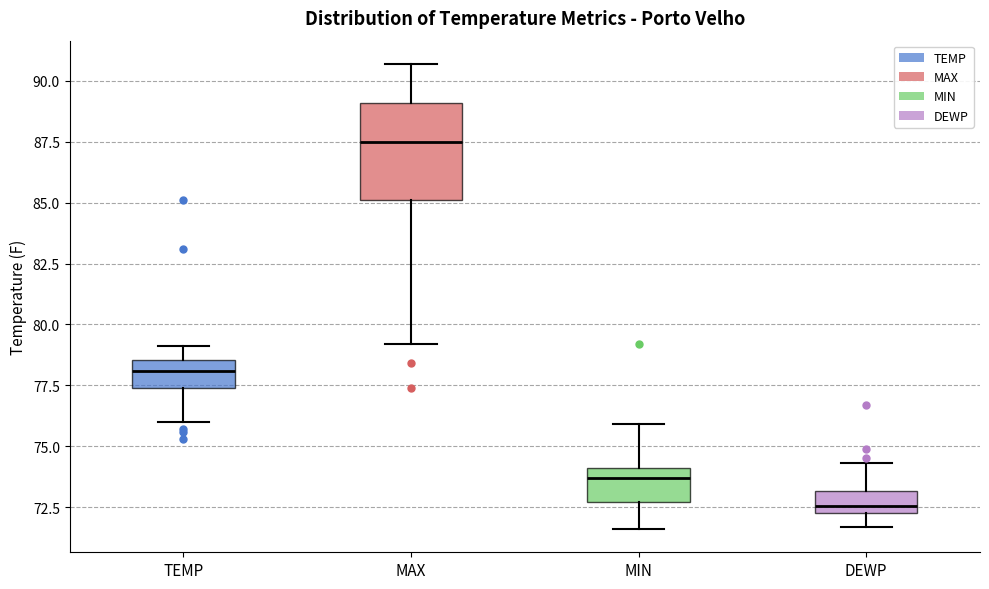

Reading left to right, read every box against the y-axis: the position of its median line, the range the box covers, and the ends of its whiskers. The values are not printed on the chart, so give them approximately, as read against the axis.

TEMP: median 78.0, box 77.5 to 78.5, whiskers 76.0 to 79.0
MAX: median 87.5, box 85.0 to 89.0, whiskers 79.0 to 90.5
MIN: median 73.5, box 72.5 to 74.0, whiskers 71.5 to 76.0
DEWP: median 72.5 (just above the box's lower edge), box 72.5 to 73.0, whiskers 71.5 to 74.5